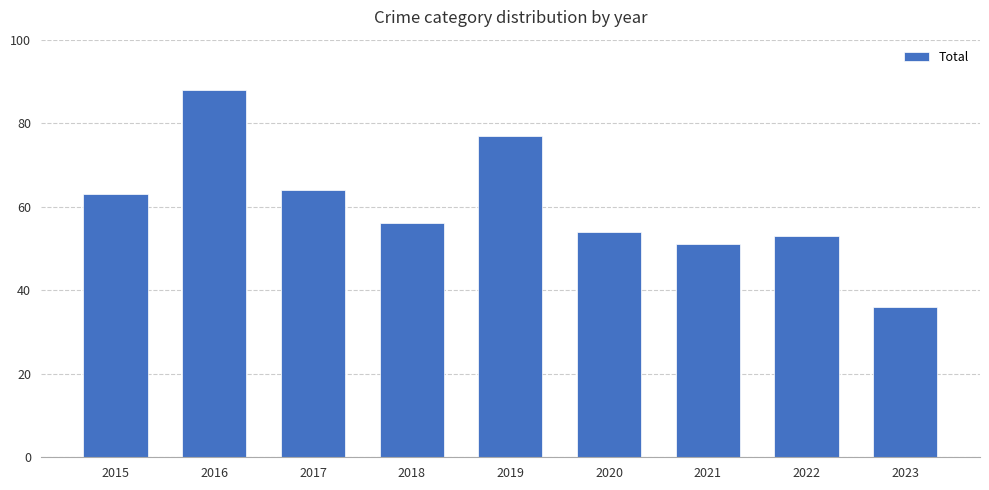

What is the smallest value displayed?

36